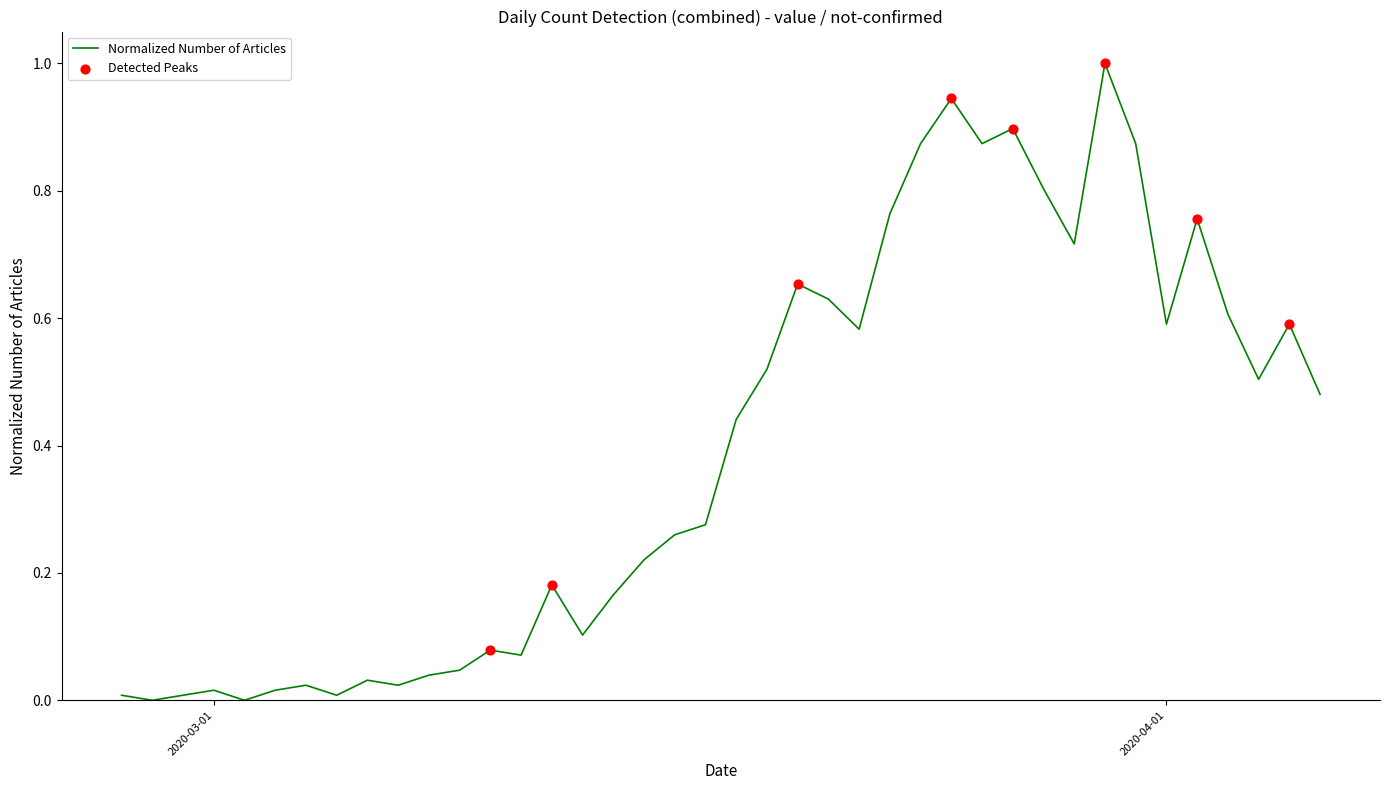

What is the difference between the maximum and minimum values?

1.0